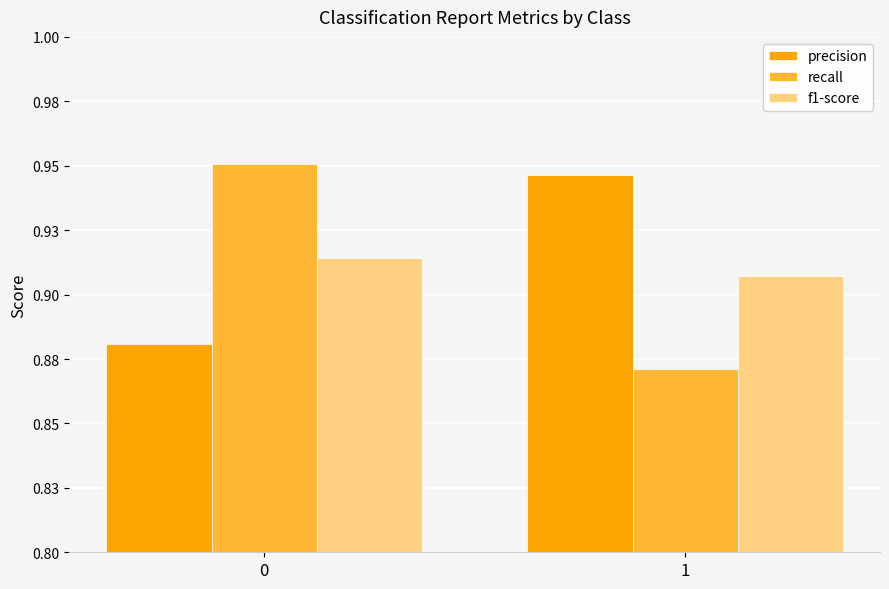

What is the difference between the precision values at 0 and 1?

0.1